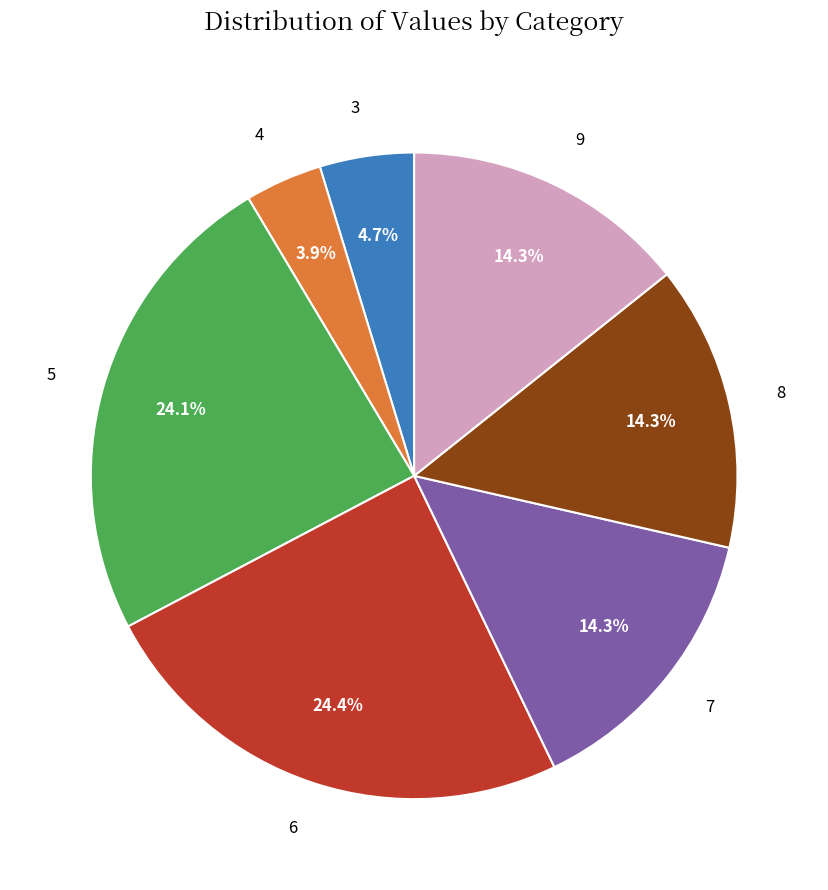

What is the smallest slice in the pie chart?

4